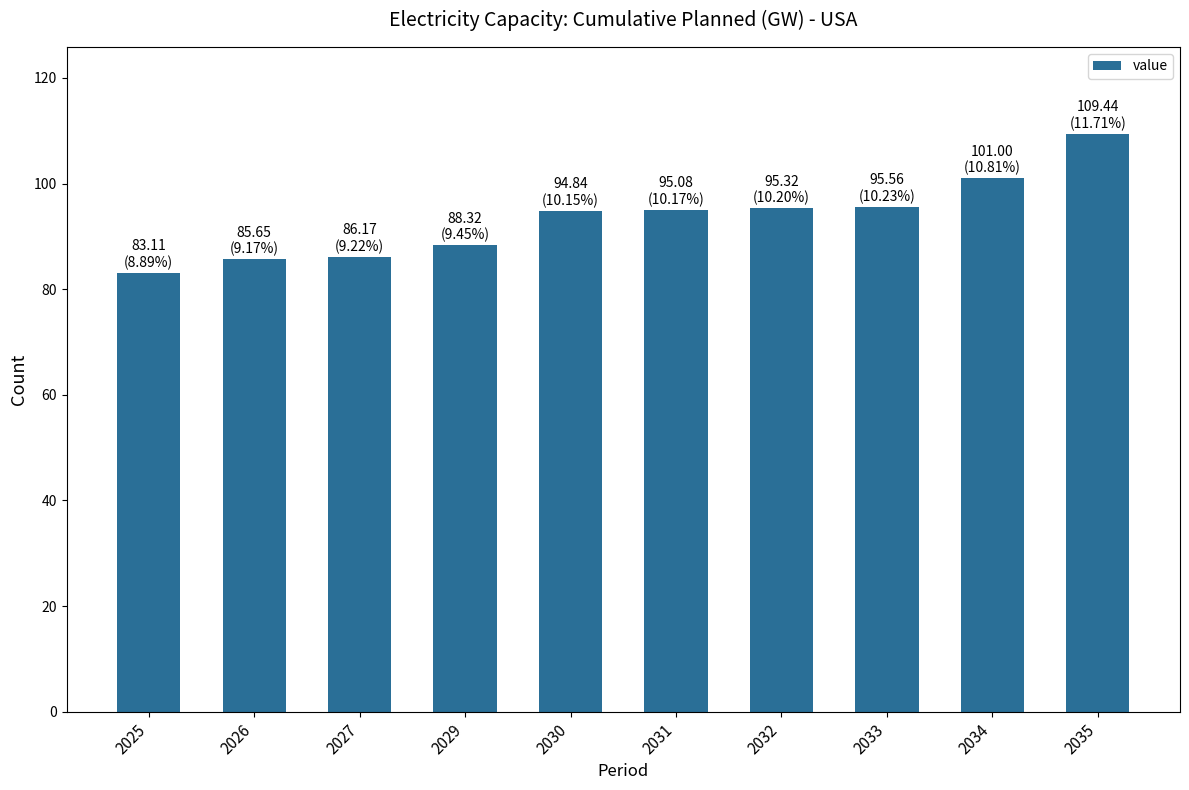

The chart shows a value of 95.1 at 2031. True or false?

True